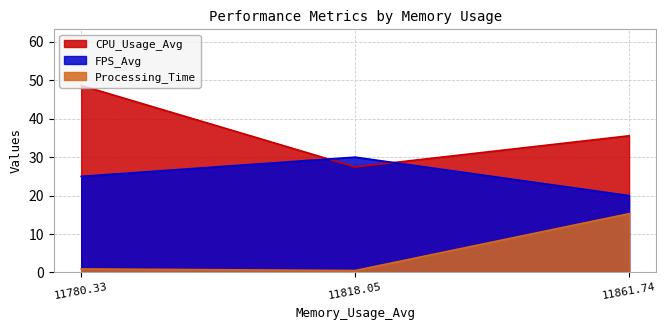

What position from the right is 11780.33?

3